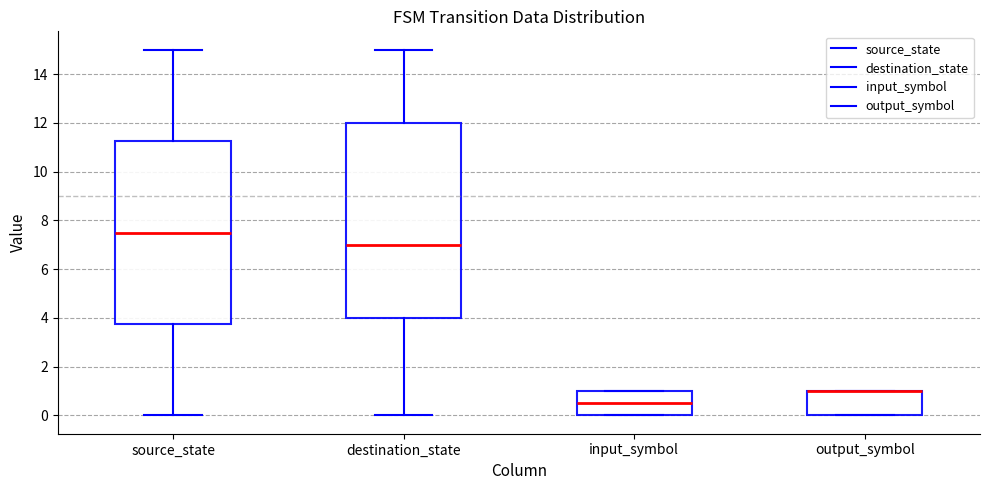

Where is the lower edge of the box for source_state on the y-axis? The values are not printed on the chart, so give them approximately, as read against the axis.

3.8